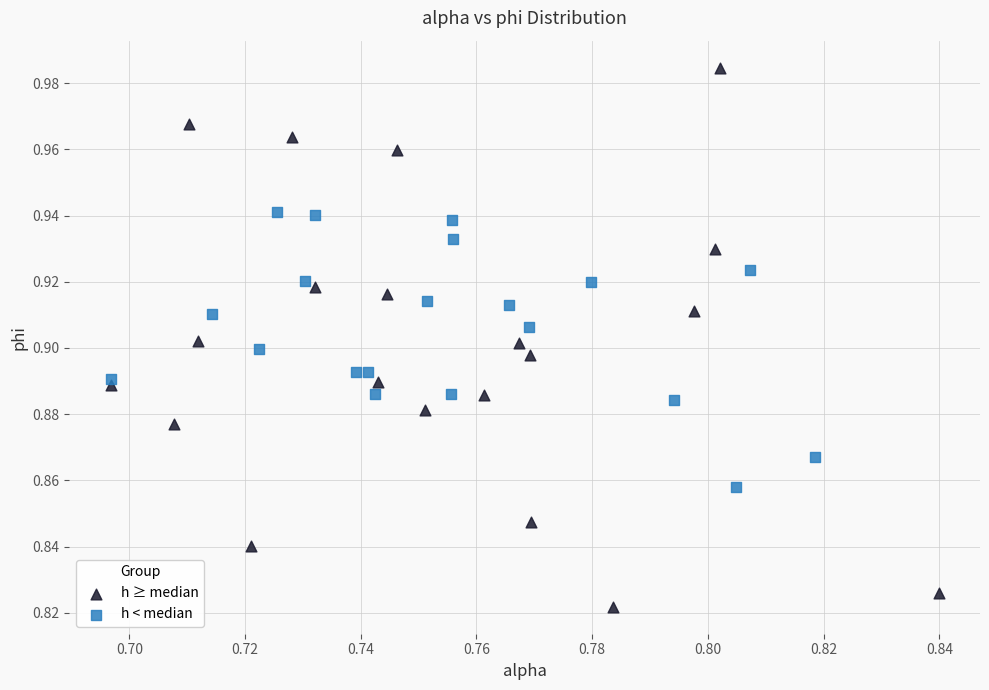

Which series contains the lowest Y value?

h ≥ median